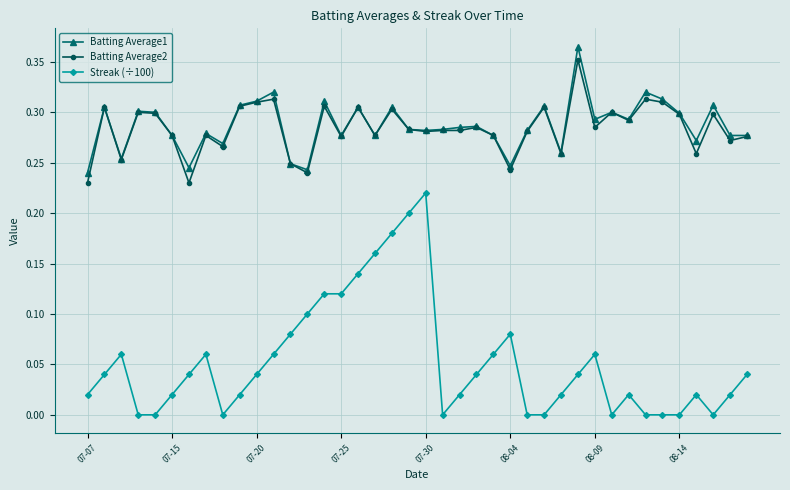

True or false: Batting Average2 has more than 2 points higher than both neighbors.

True